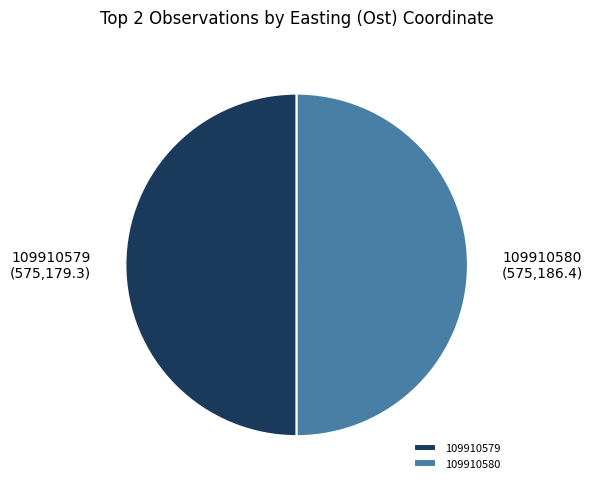

Combined, do 109910580 and 109910579 account for over 50%?

Yes